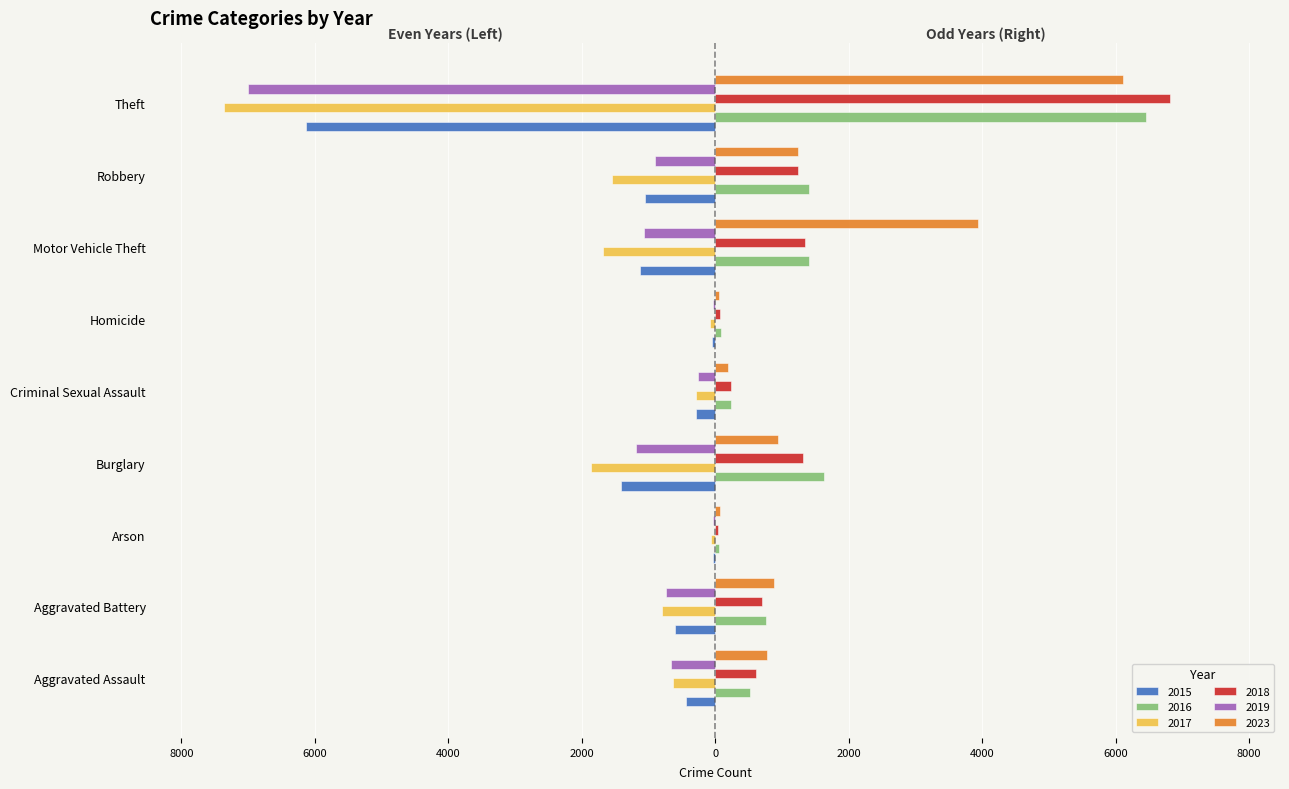

Reading left to right, extract all data points from this chart.

2015: Aggravated Assault=-441	Aggravated Battery=-598	Arson=-27	Burglary=-1411	Criminal Sexual Assault=-284	Homicide=-43	Motor Vehicle Theft=-1127	Robbery=-1058	Theft=-6127
2016: Aggravated Assault=518	Aggravated Battery=758	Arson=59	Burglary=1627	Criminal Sexual Assault=237	Homicide=83	Motor Vehicle Theft=1402	Robbery=1407	Theft=6457
2017: Aggravated Assault=-631	Aggravated Battery=-798	Arson=-59	Burglary=-1866	Criminal Sexual Assault=-295	Homicide=-82	Motor Vehicle Theft=-1675	Robbery=-1547	Theft=-7360
2018: Aggravated Assault=610	Aggravated Battery=700	Arson=36	Burglary=1321	Criminal Sexual Assault=243	Homicide=64	Motor Vehicle Theft=1351	Robbery=1245	Theft=6815
2019: Aggravated Assault=-661	Aggravated Battery=-735	Arson=-40	Burglary=-1195	Criminal Sexual Assault=-265	Homicide=-40	Motor Vehicle Theft=-1066	Robbery=-905	Theft=-7000
2023: Aggravated Assault=782	Aggravated Battery=878	Arson=66	Burglary=935	Criminal Sexual Assault=191	Homicide=61	Motor Vehicle Theft=3933	Robbery=1246	Theft=6114